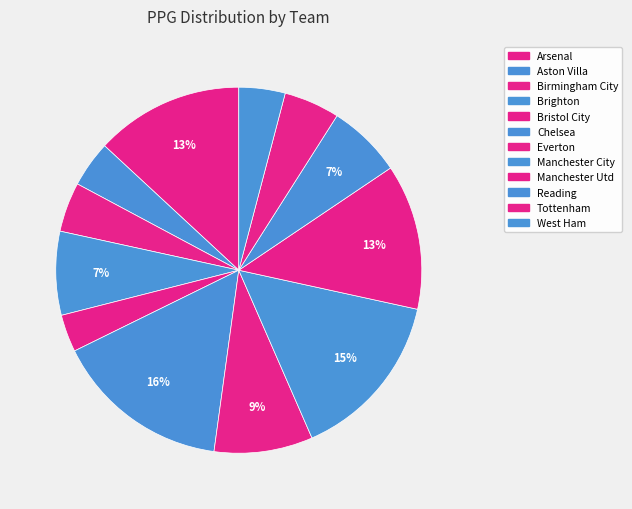

Count the number of slices in the pie.

12